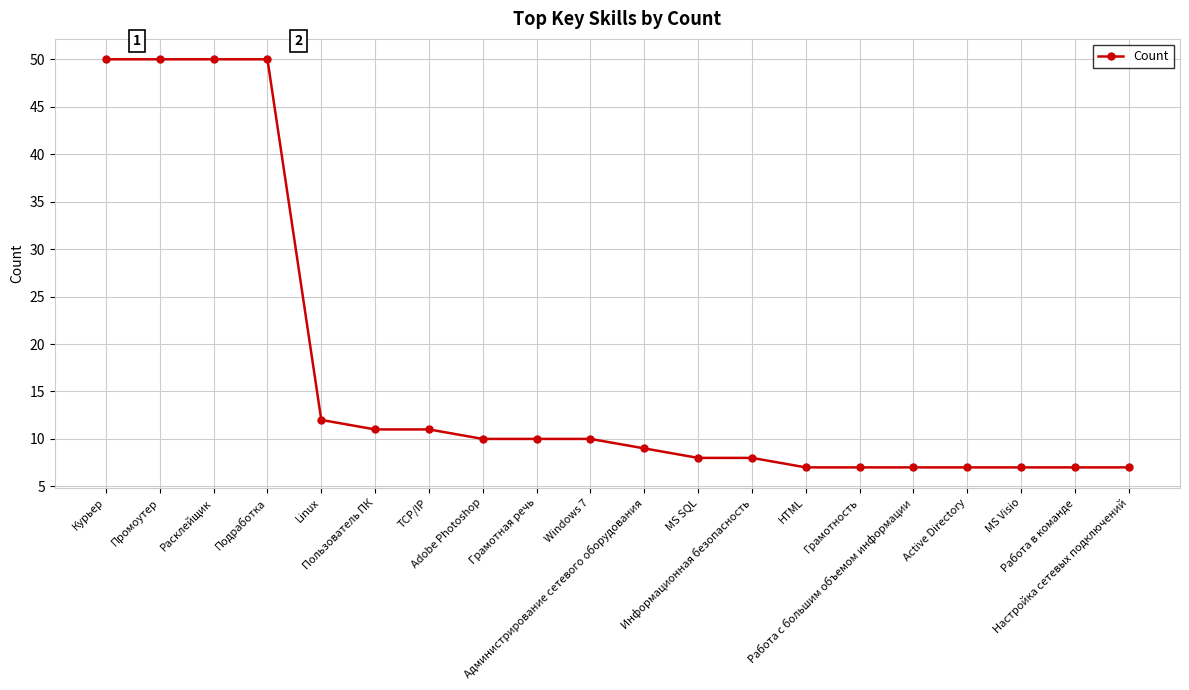

Reading left to right, what are all the values shown in this chart?

Курьер=50	Промоутер=50	Расклейщик=50	Подработка=50	Linux=12	Пользователь ПК=11	TCP/IP=11	Adobe Photoshop=10	Грамотная речь=10	Windows 7=10	Администрирование сетевого оборудования=9	MS SQL=8	Информационная безопасность=8	HTML=7	Грамотность=7	Работа с большим объемом информации=7	Active Directory=7	MS Visio=7	Работа в команде=7	Настройка сетевых подключений=7